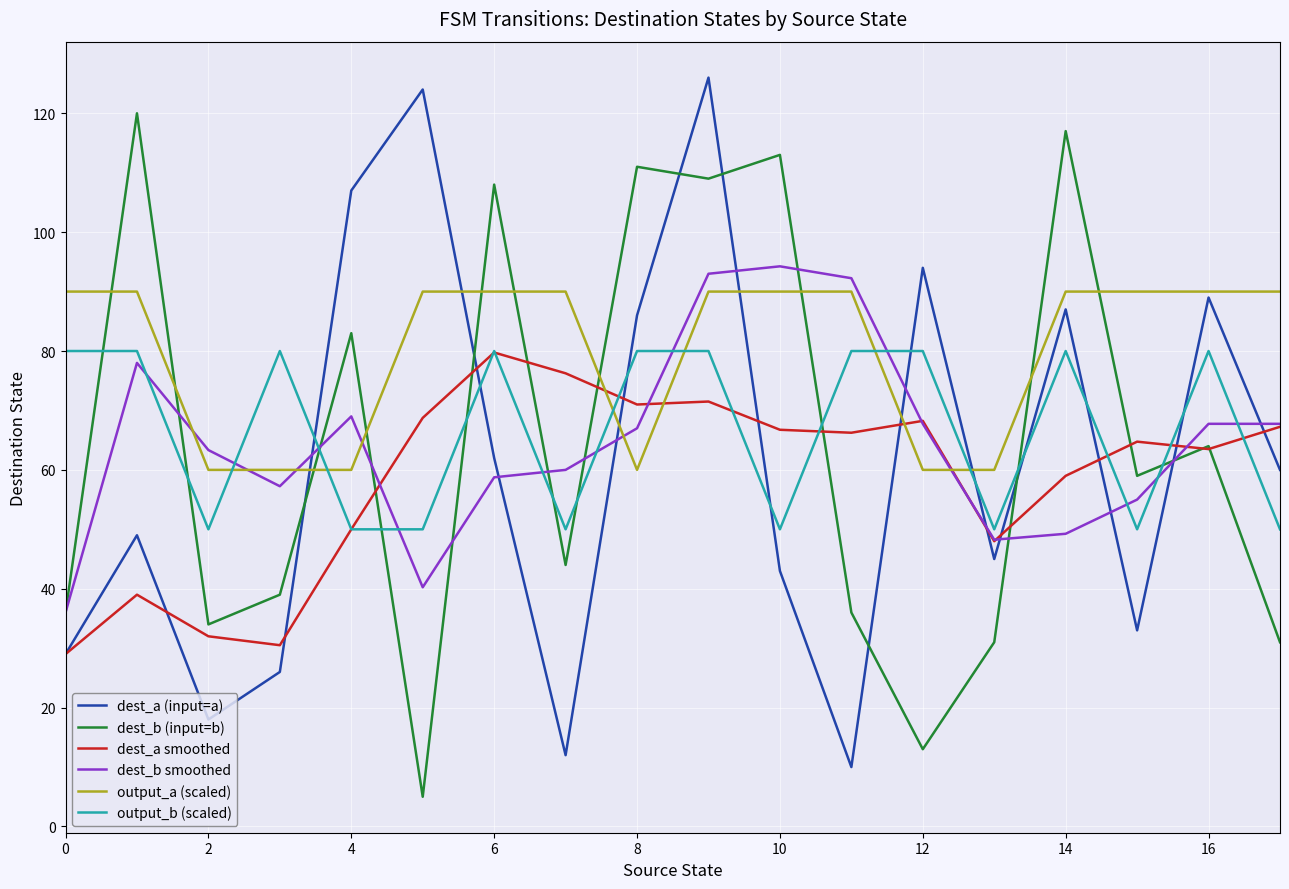

How many intersections are there between output_b (scaled) and dest_a (input=a)?

9